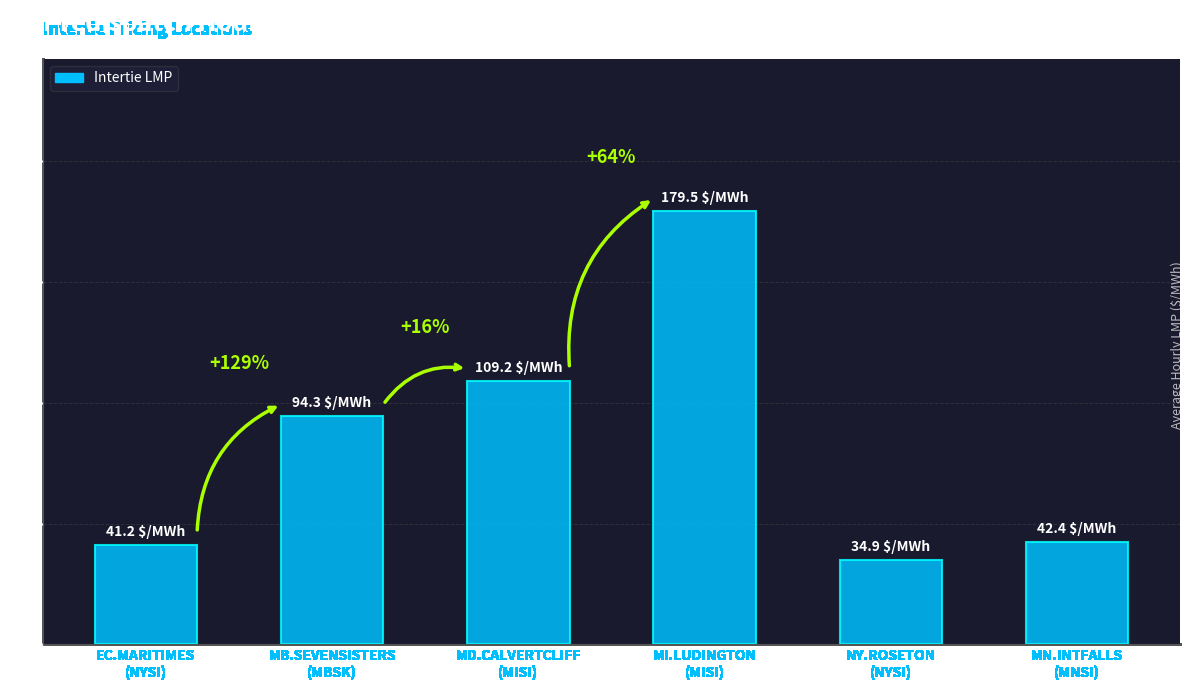

Does the chart contain any negative values?

No